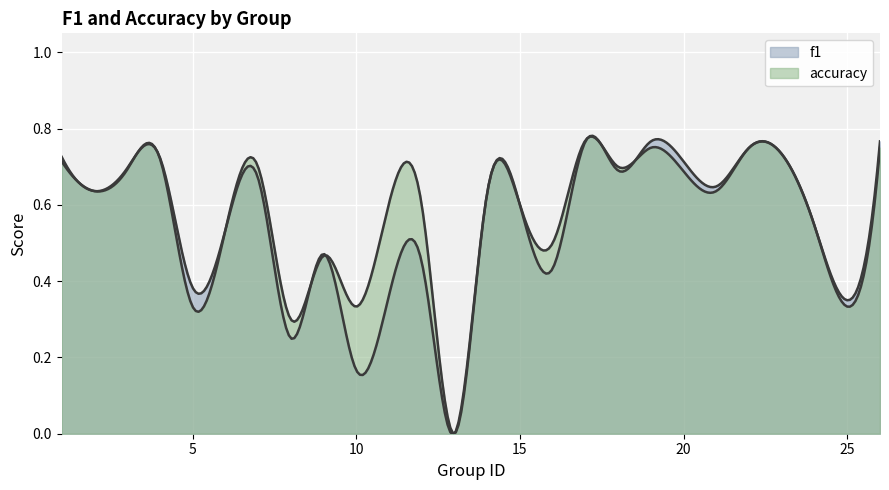

How many lines are shown in the chart?

2